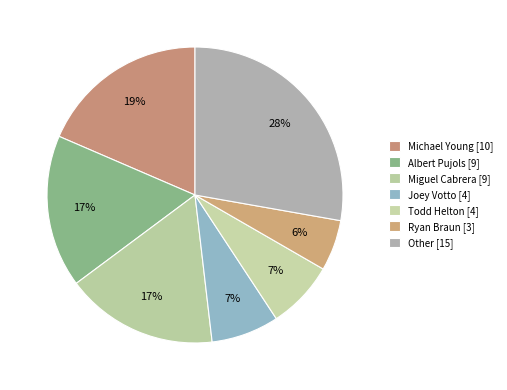

How many slices are in this pie chart?

7